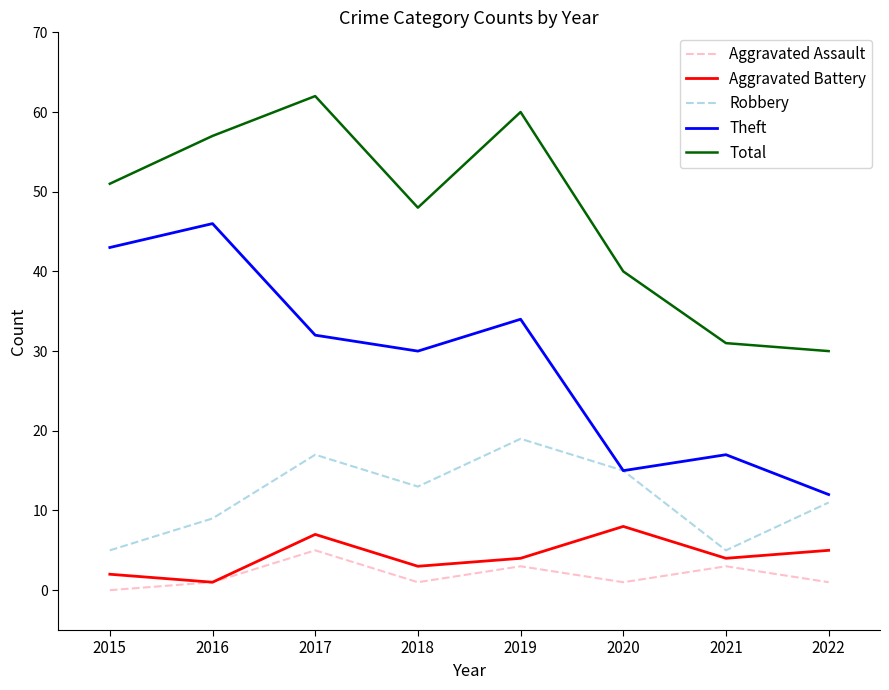

Between 2016 and 2018, which series saw the biggest shift?

Theft